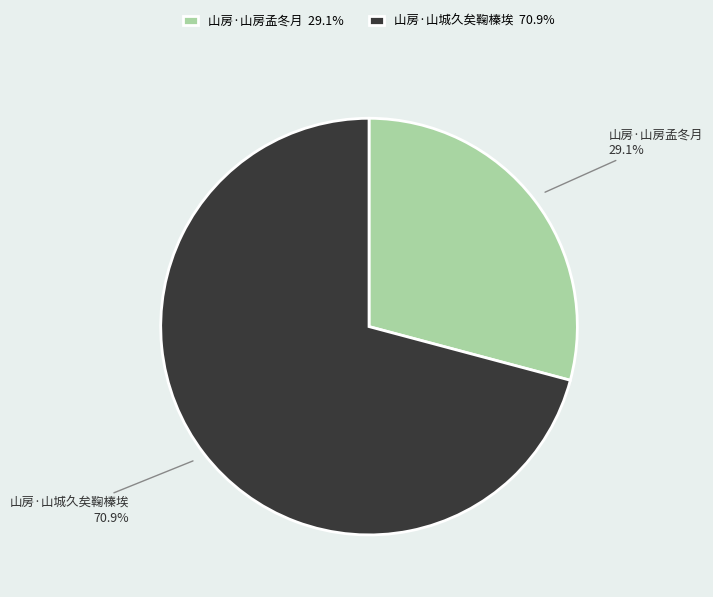

Approximately how many times larger is the value at 山房·山城久矣鞠榛埃 compared to 山房·山房孟冬月?

2.4